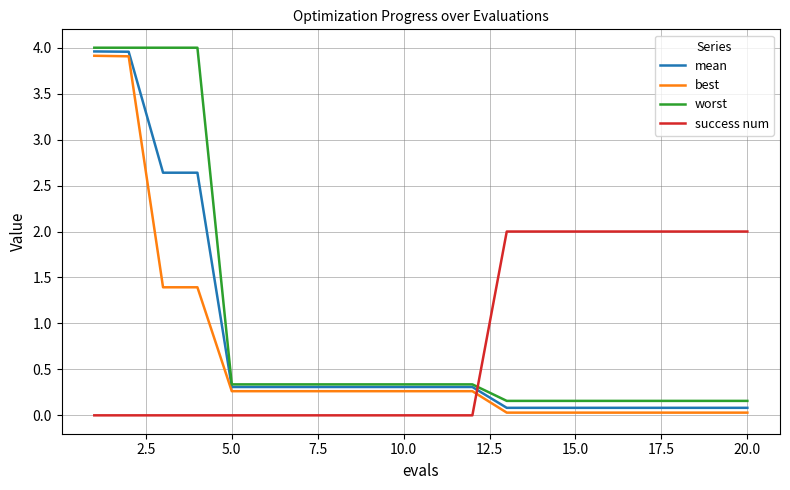

True or false: best and mean cross at least once.

False